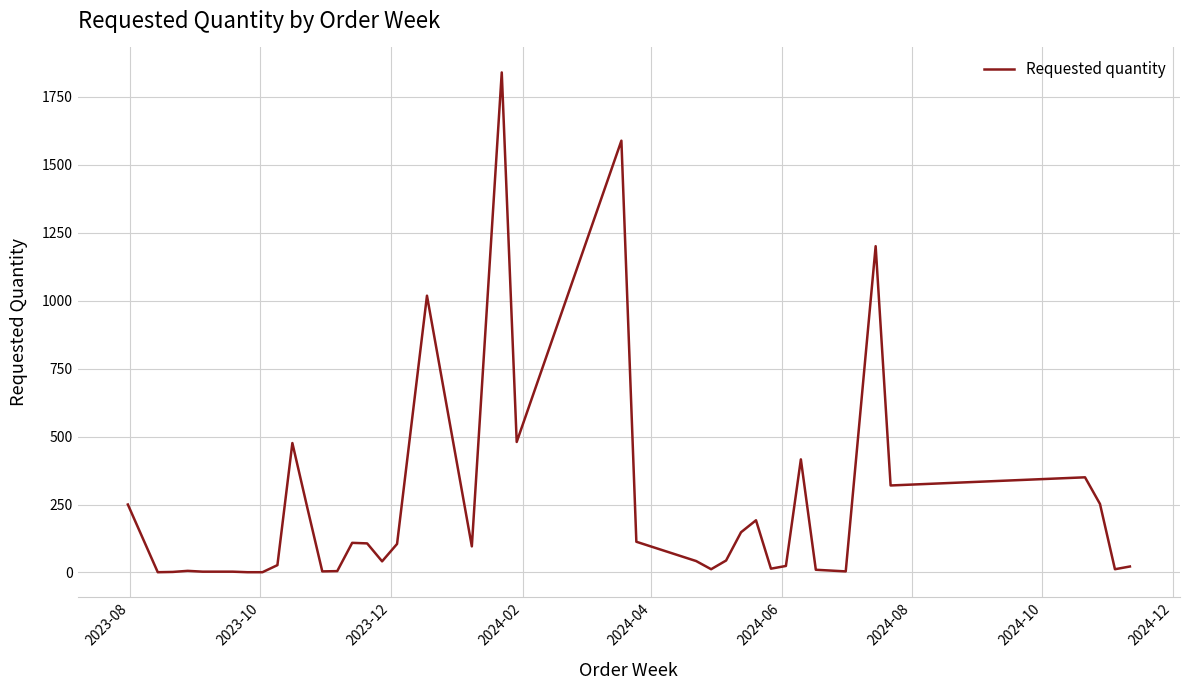

What is the maximum value shown in the chart?

1839